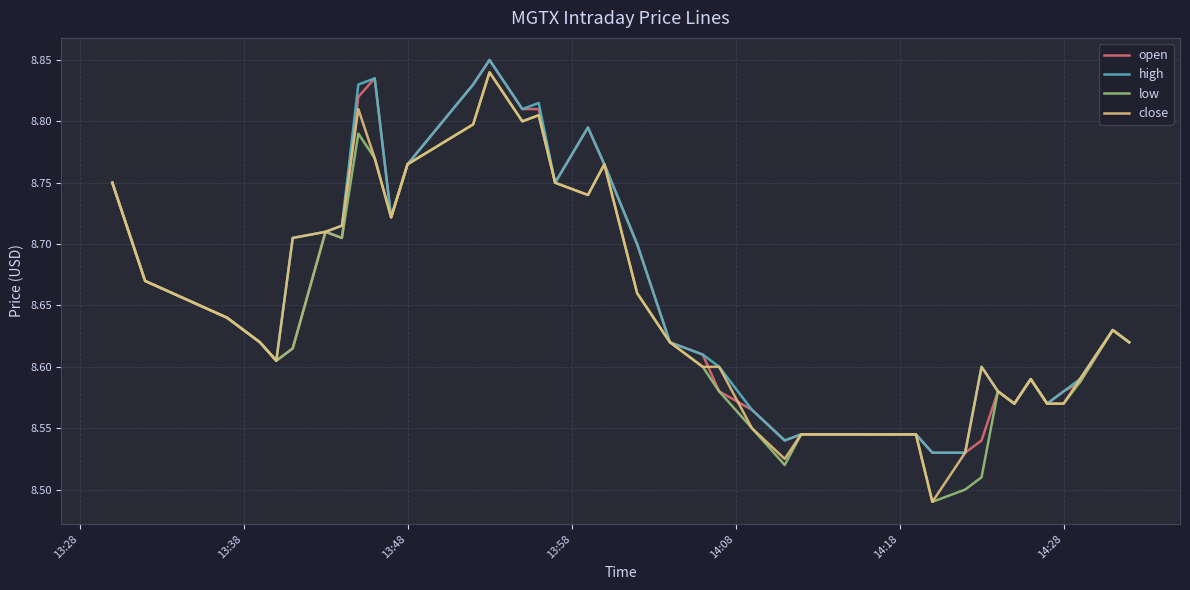

What is the average value of the close series?

8.7